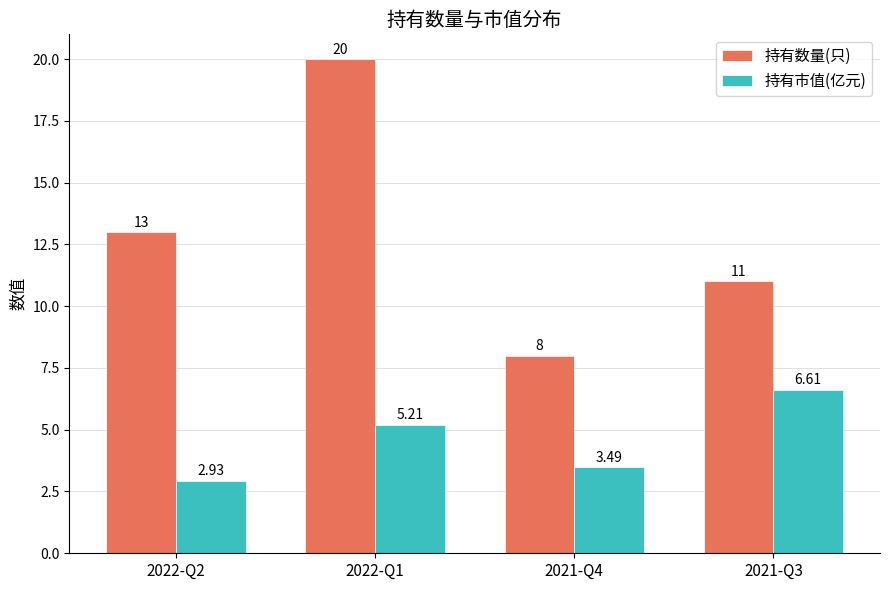

Is the value of 持有数量(只) at 2022-Q1 greater than the value of 持有市值(亿元) at 2022-Q1?

Yes